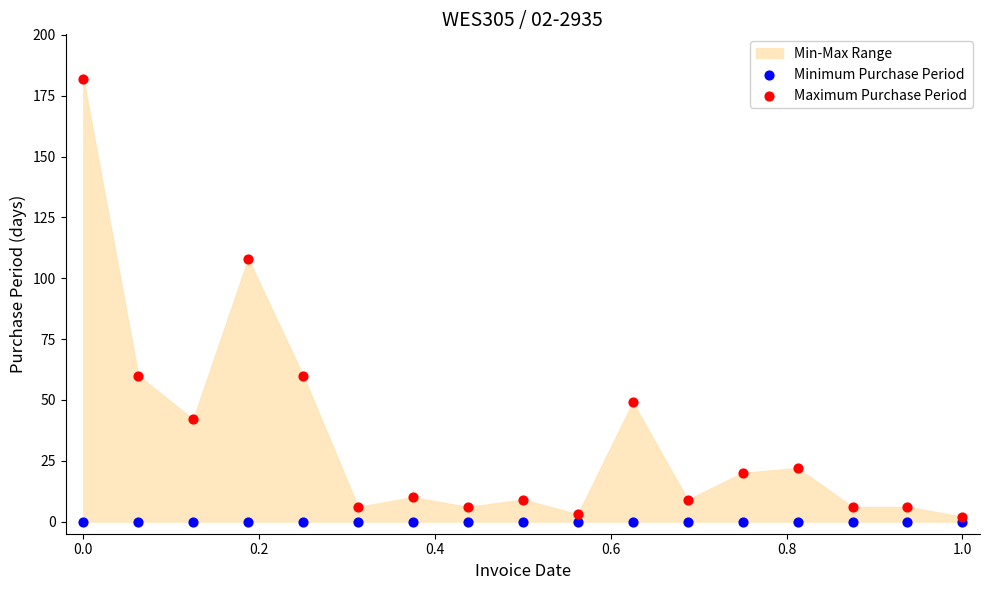

In the Maximum Purchase Period series, what Y value is closest to 92?

108